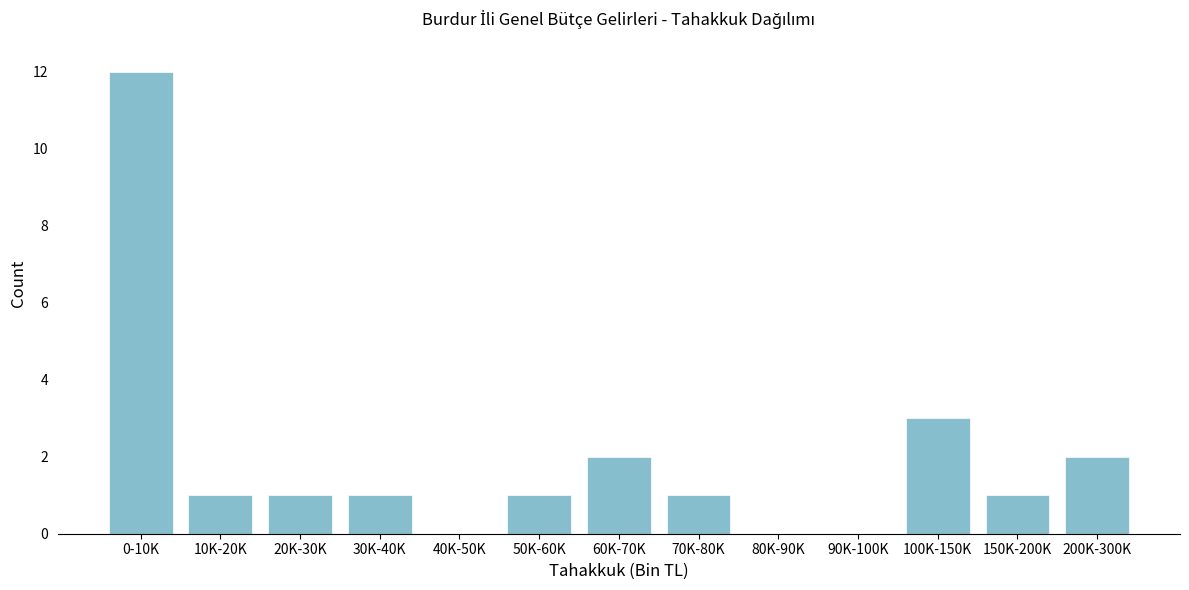

Reading left to right, list all the values displayed in this chart.

0-10K=12	10K-20K=1	20K-30K=1	30K-40K=1	40K-50K=0	50K-60K=1	60K-70K=2	70K-80K=1	80K-90K=0	90K-100K=0	100K-150K=3	150K-200K=1	200K-300K=2